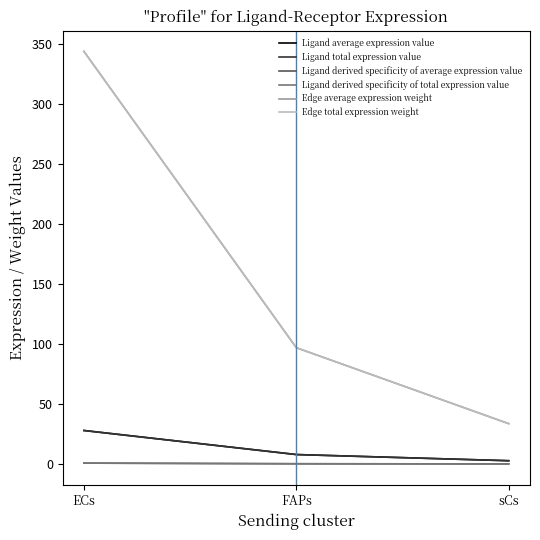

What position from the right is FAPs?

2